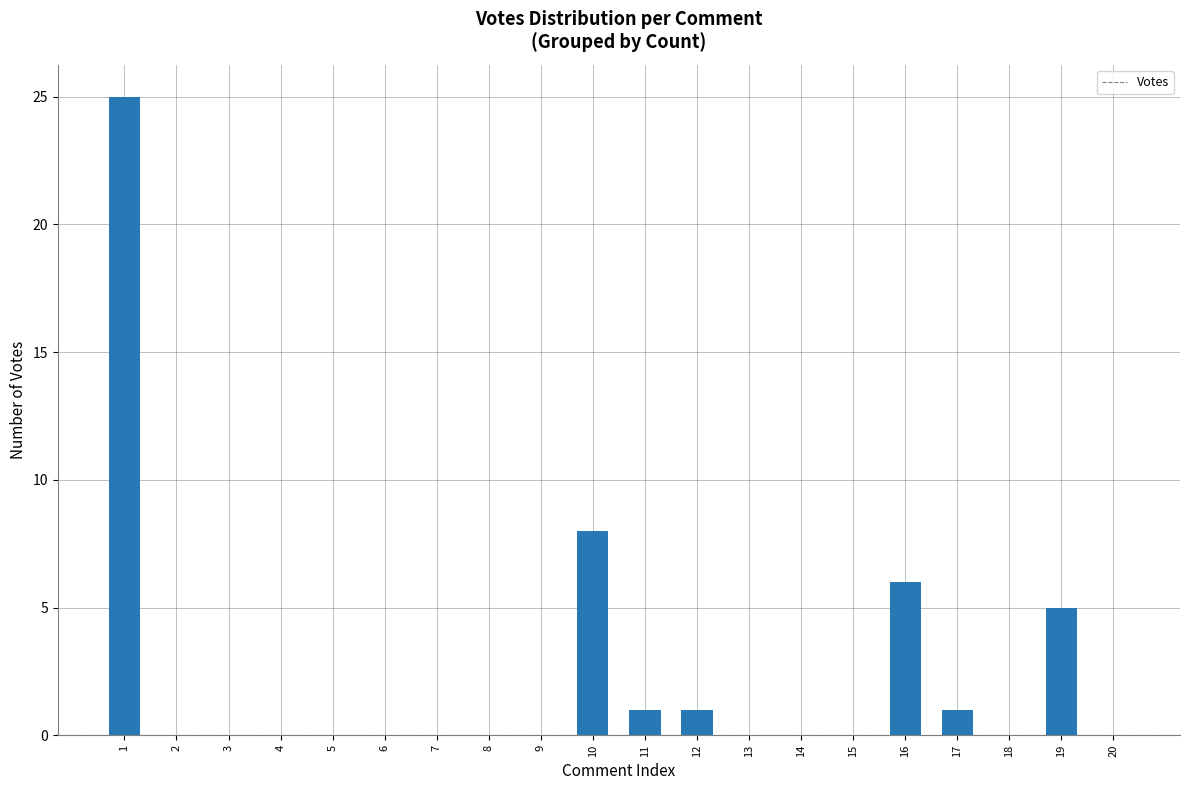

Reading left to right, extract all data points from this chart.

25	0	0	0	0	0	0	0	0	8	1	1	0	0	0	6	1	0	5	0